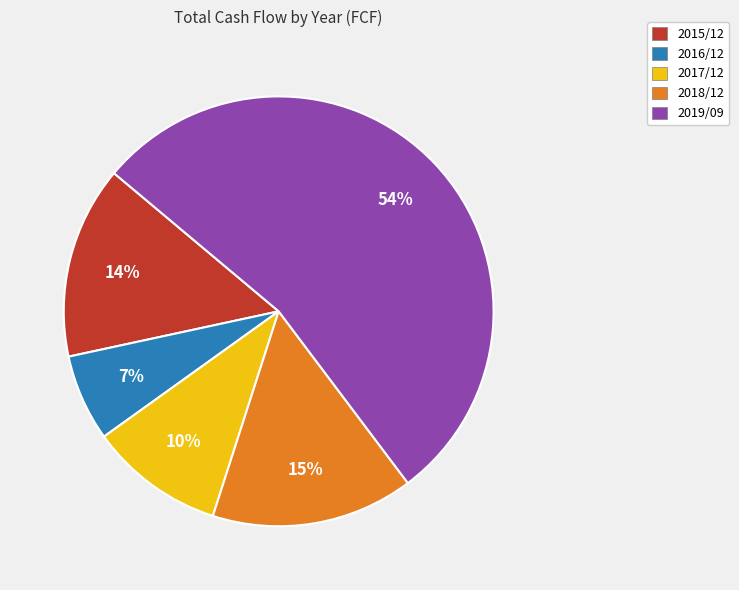

To the nearest percent, what portion does 2018/12 represent?

15%